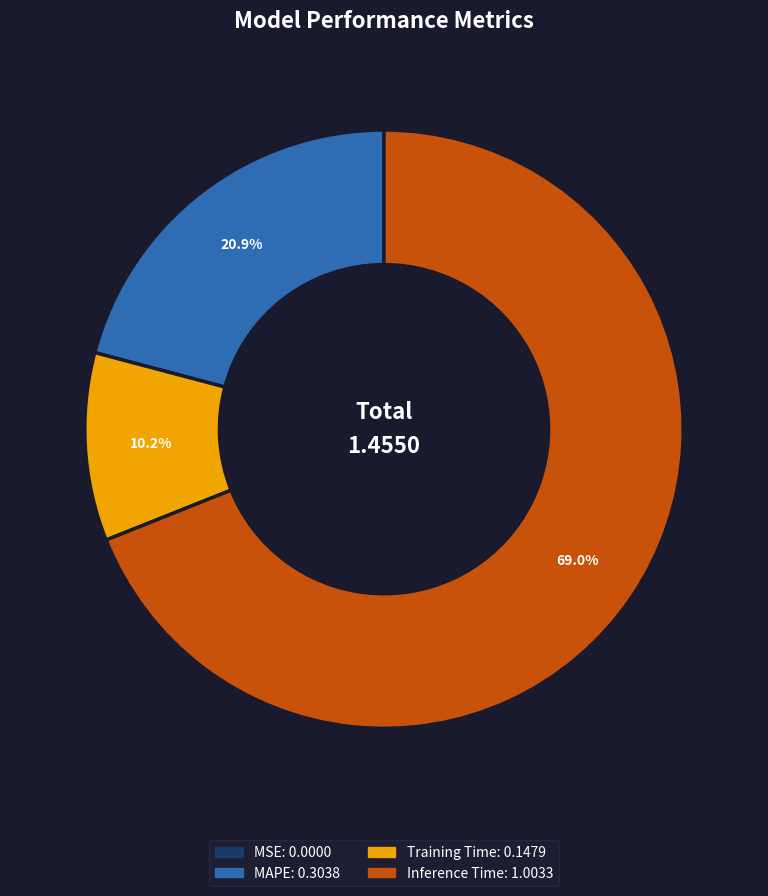

Do MAPE and Training Time together represent more than half of the pie?

No